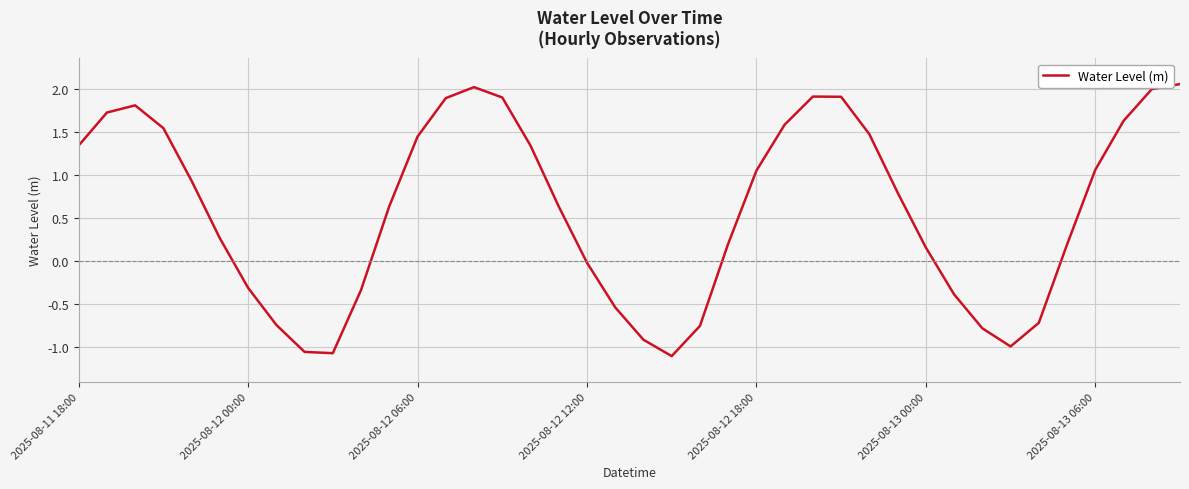

What is the minimum value shown in the chart?

-1.1